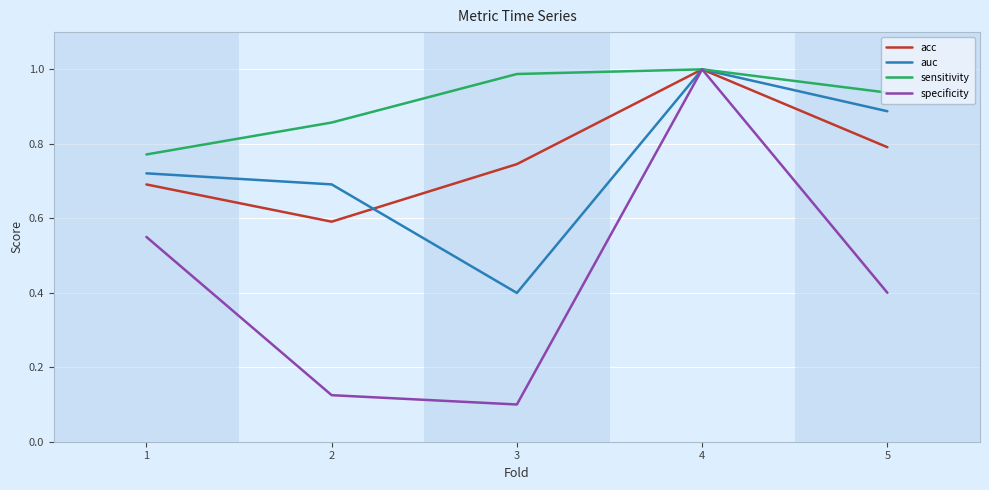

Which category has the highest value in the auc series?

4